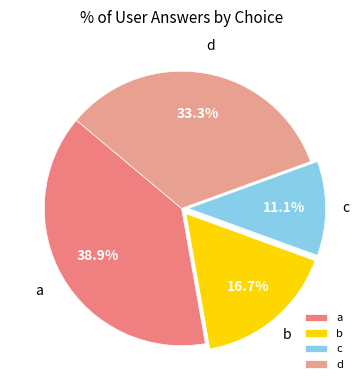

Between b and a, which is larger?

a